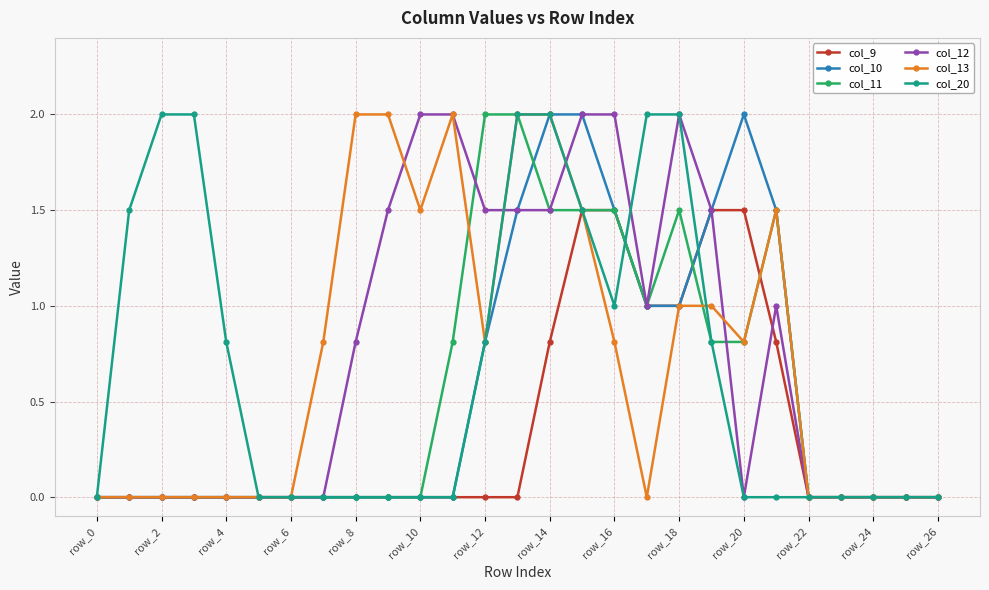

What are all the series names shown in the legend?

col_9, col_10, col_11, col_12, col_13, col_20